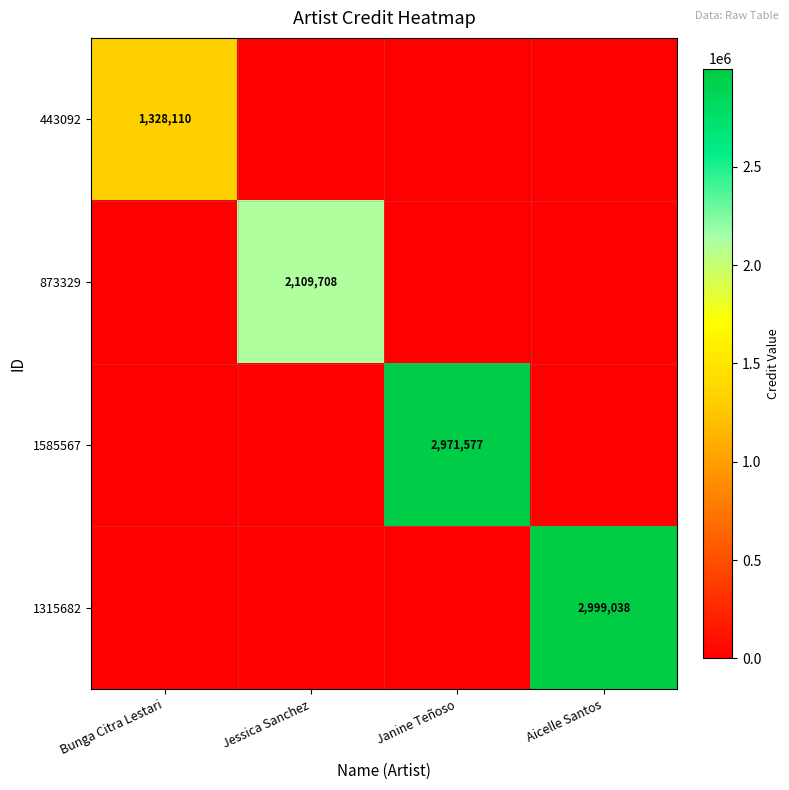

True or false: 1585567 has a value of 2971577 at Janine Teñoso.

True